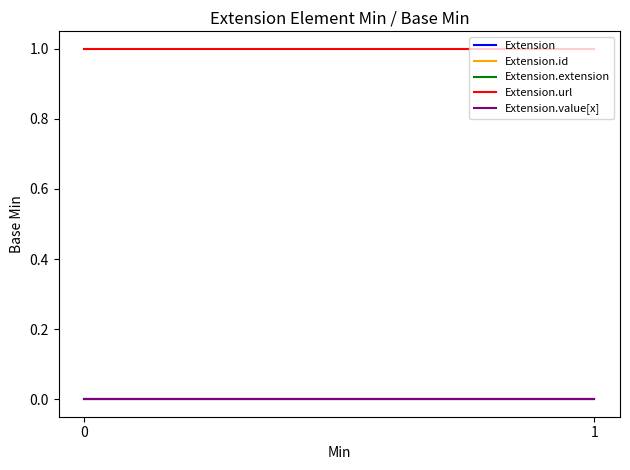

List the series in order of their peak value, lowest first.

Extension, Extension.id, Extension.extension, Extension.value[x], Extension.url